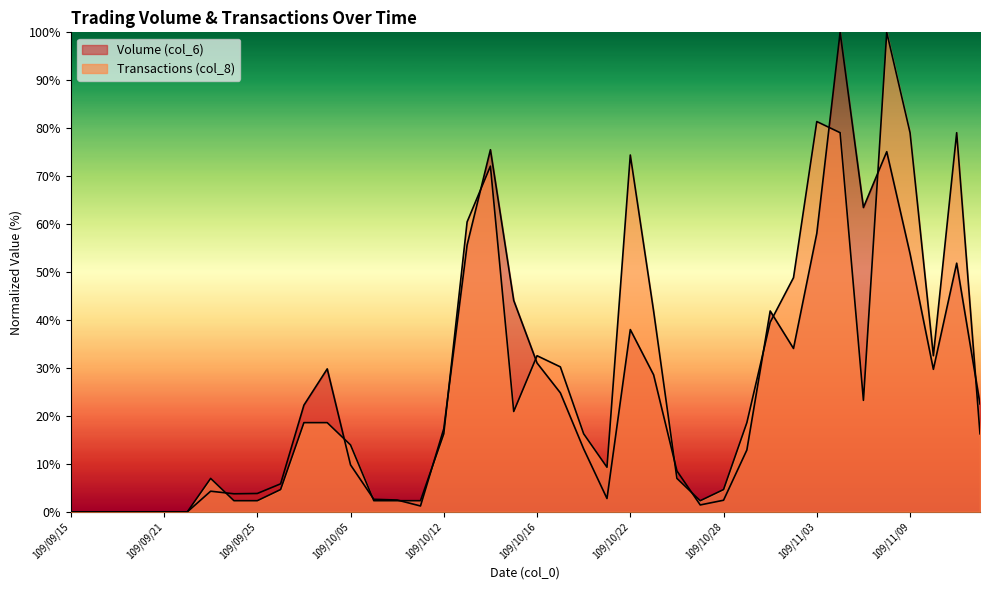

How many values in Transactions (col_8) are above zero?

34